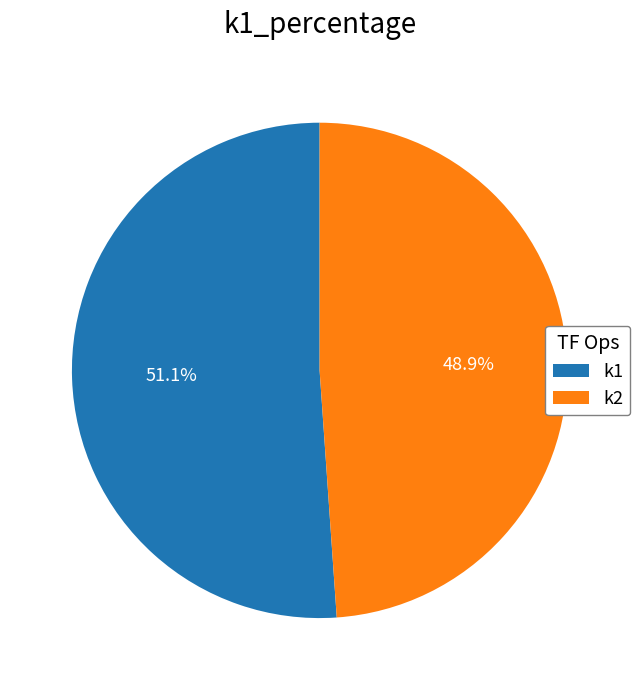

Is there a majority slice in this chart?

Yes